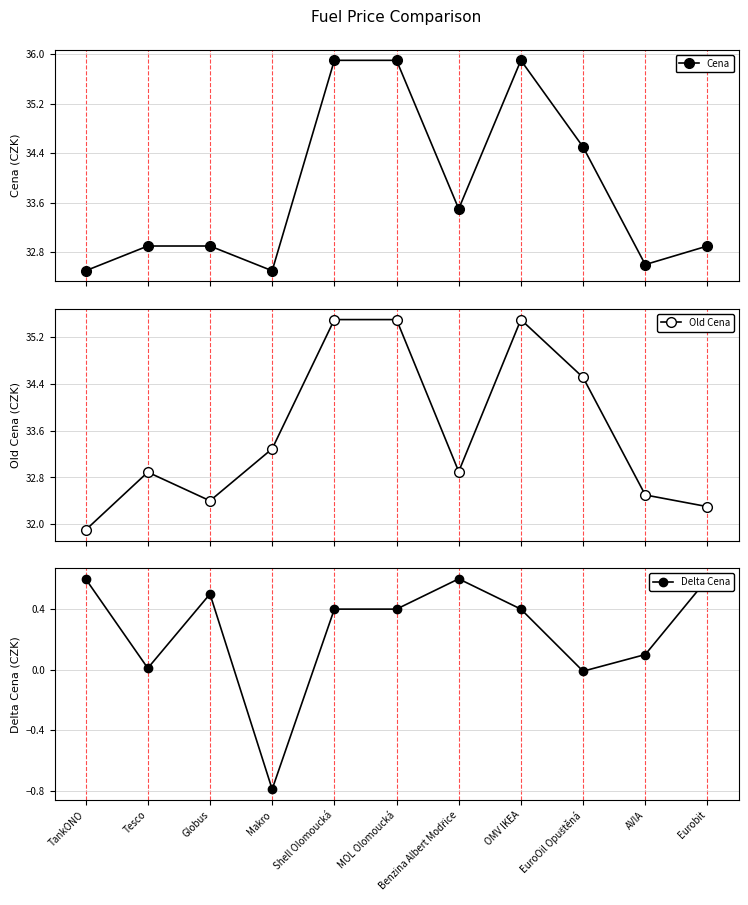

How many values in Delta Cena are above zero?

9